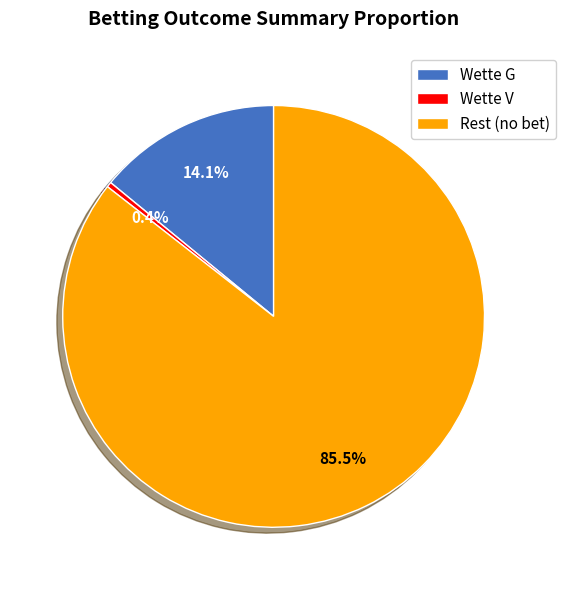

To the nearest percent, what portion does Wette V represent?

0%